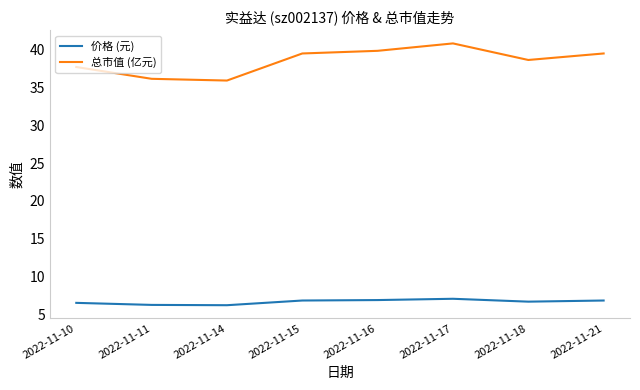

True or false: 价格 (元) and 总市值 (亿元) cross at least once.

False